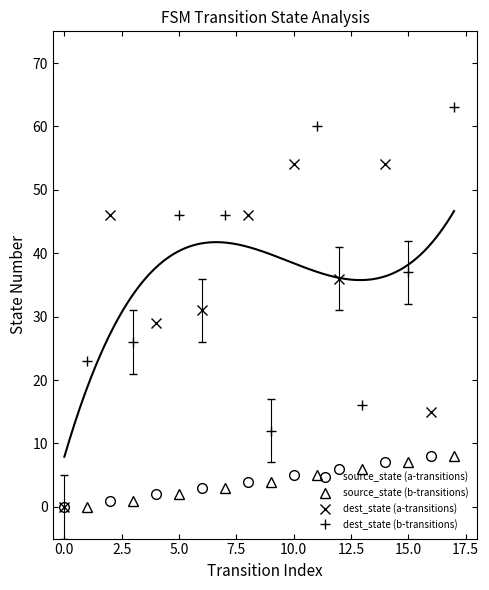

What is the greatest value displayed?

63